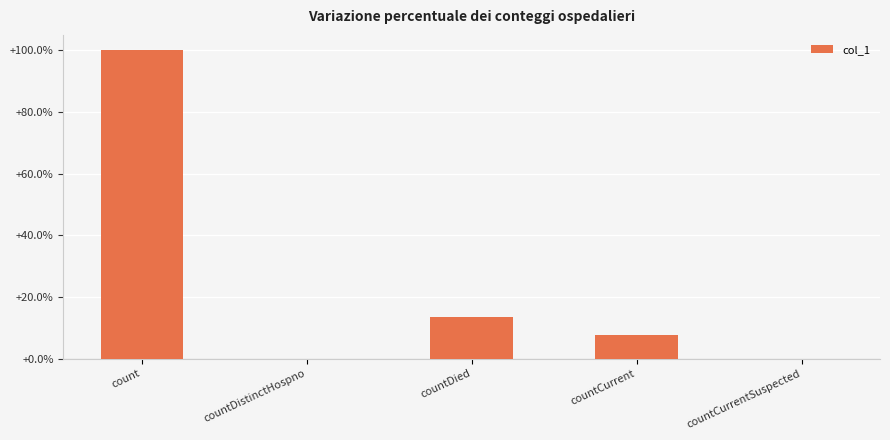

Between countCurrentSuspected and countCurrent, which is larger?

countCurrent